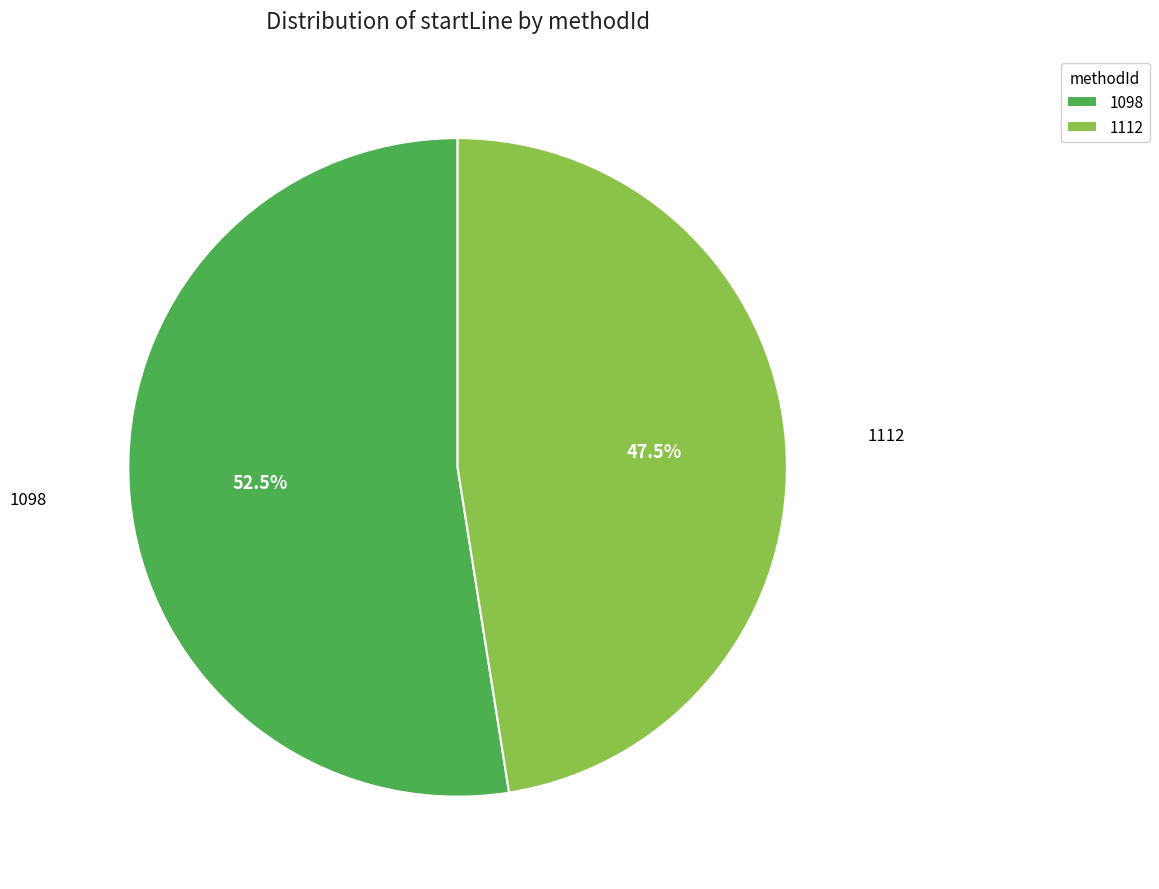

Is the sum of 1098 and 1112 greater than half?

Yes